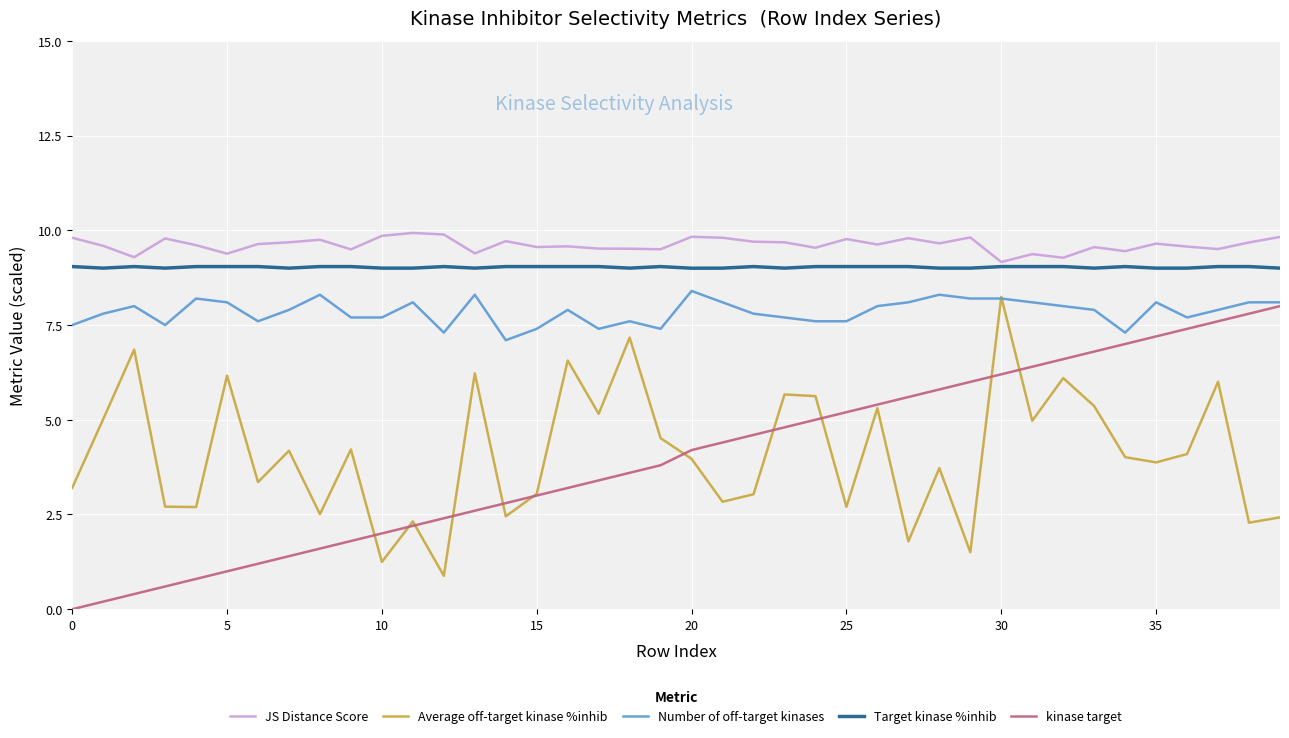

Which series has the largest range (max minus min)?

kinase target